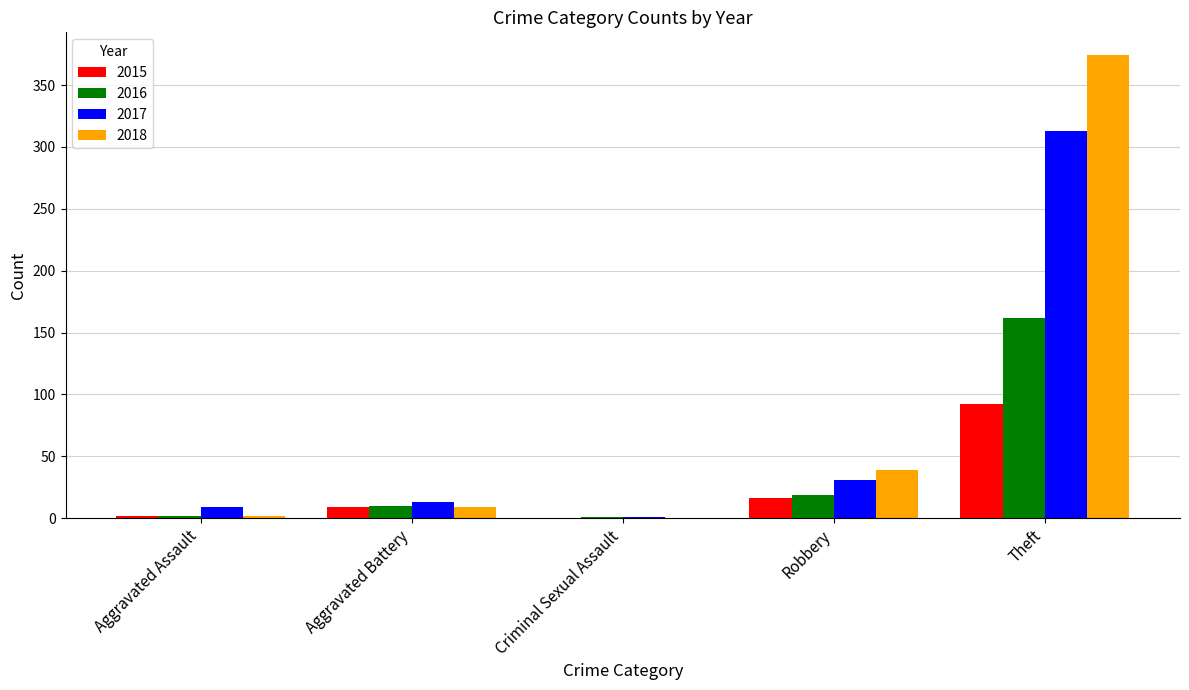

Count the number of data series in this chart.

4